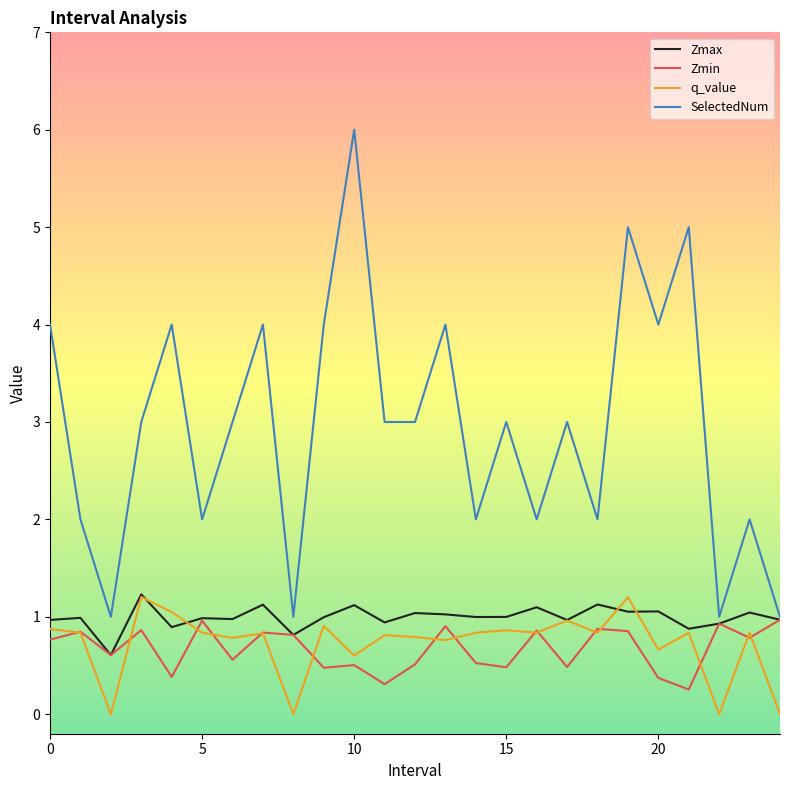

What is the maximum value for SelectedNum?

6.0